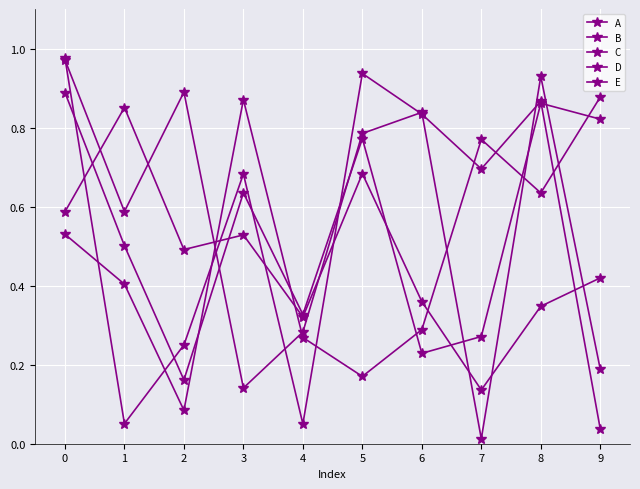

The A series shows 0.6 at 9. True or false?

False